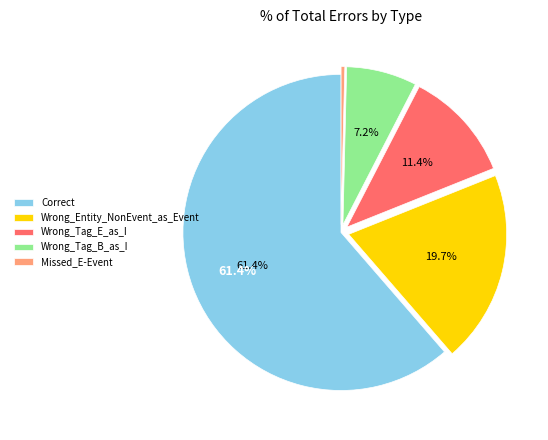

Is Correct the majority of the pie?

Yes